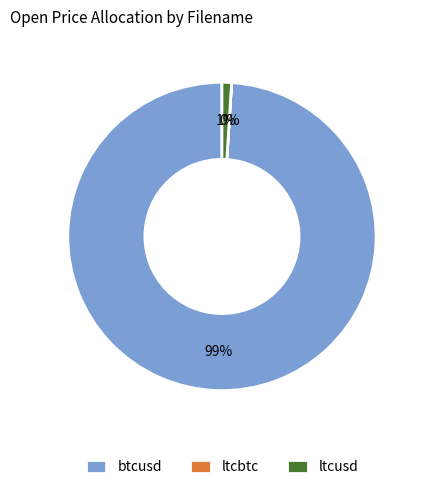

True or false: btcusd accounts for 99% of the total.

True